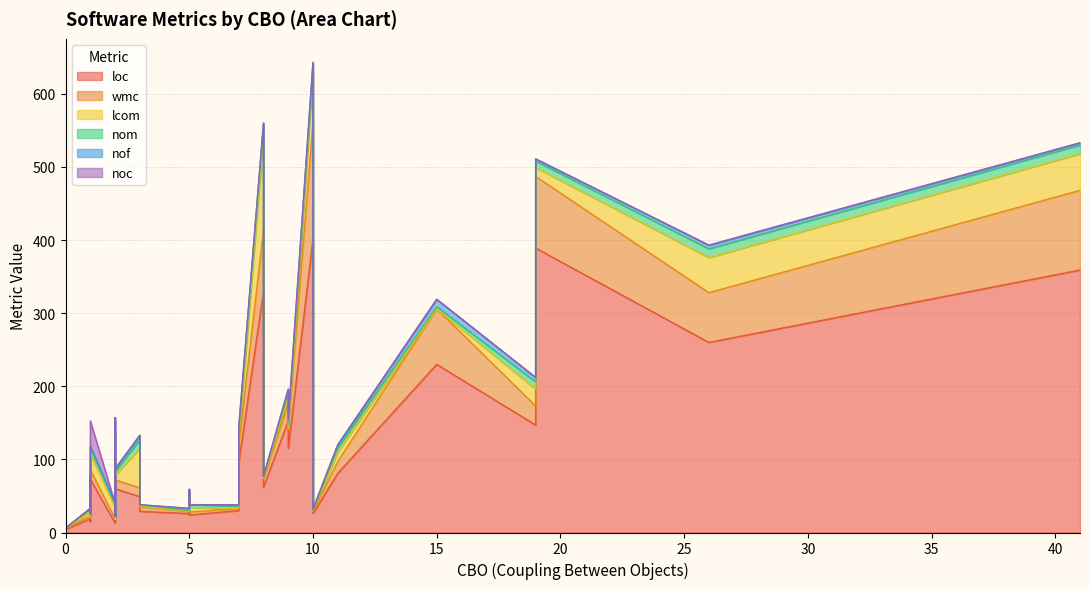

How many lines are shown in the chart?

6